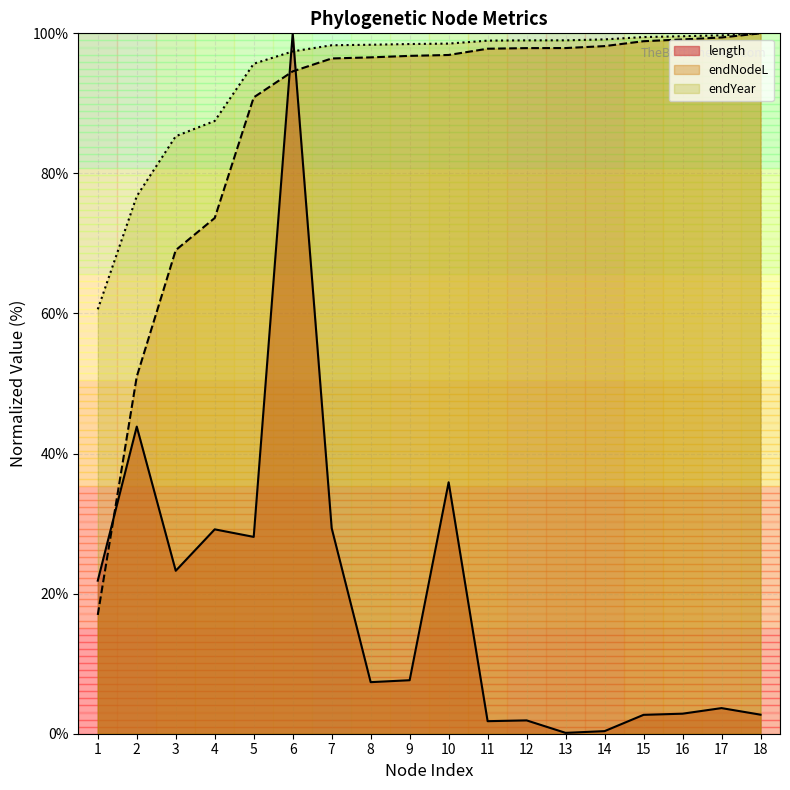

Which series has the widest spread of values?

length